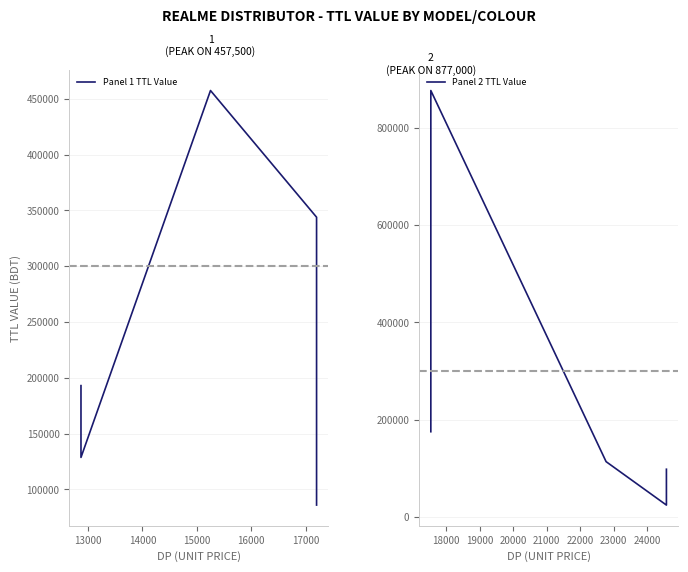

Which series ends up on top after the final intersection of Panel 2 TTL Value and Panel 1 TTL Value?

Panel 1 TTL Value